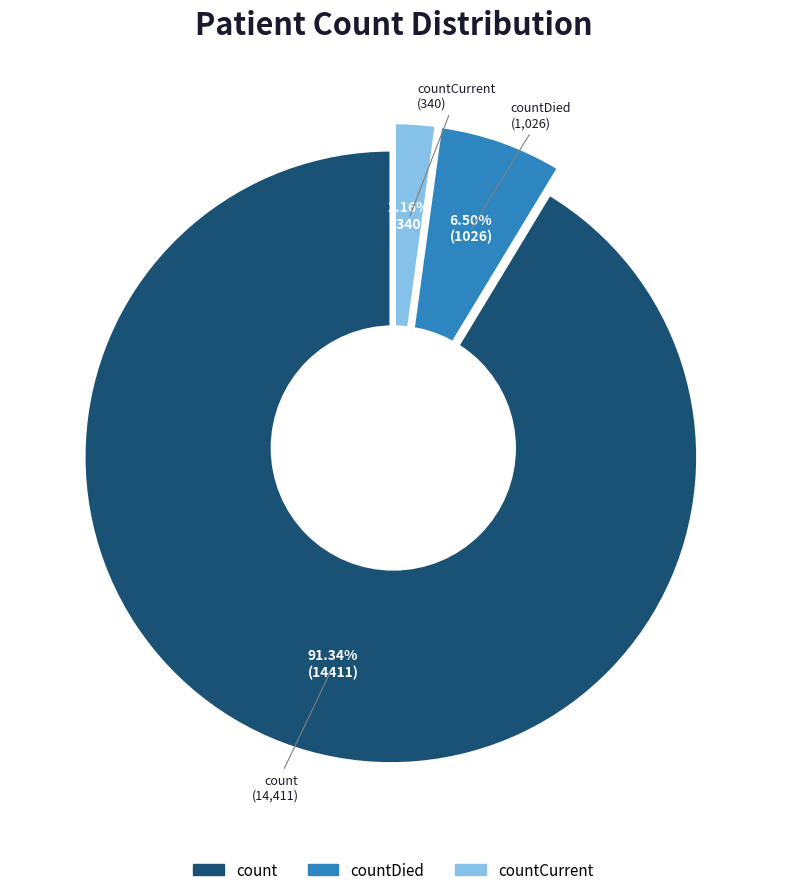

To the nearest percent, what is the difference between the countCurrent and countDied slice percentages?

4%